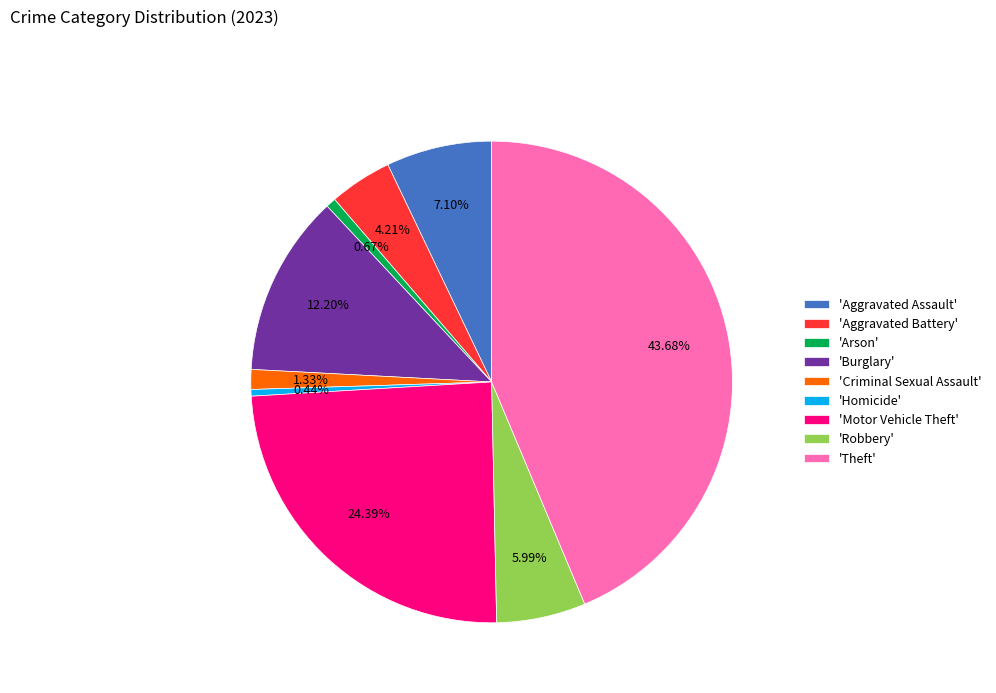

Does 'Robbery' account for over 50% of the chart?

No